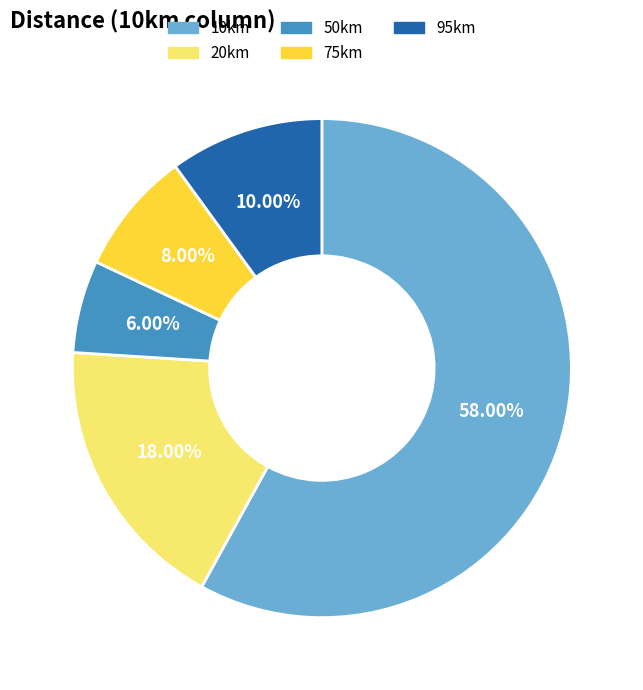

The 50km slice represents 16% of the pie. True or false?

False